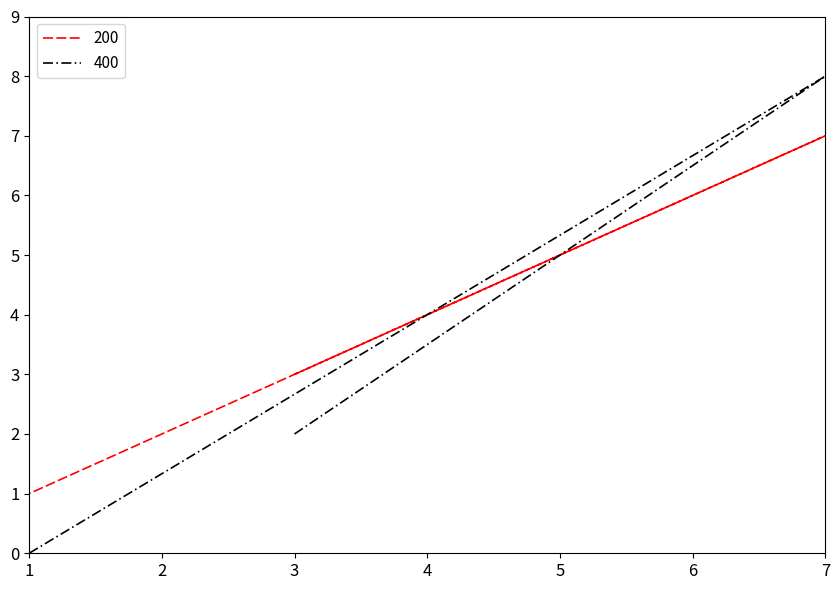

What is the sum of all 400 values?

10